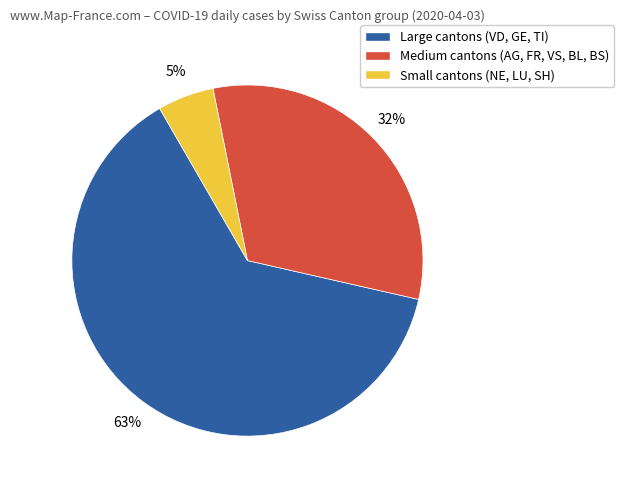

What is the smallest slice in the pie chart?

Small cantons (NE, LU, SH)